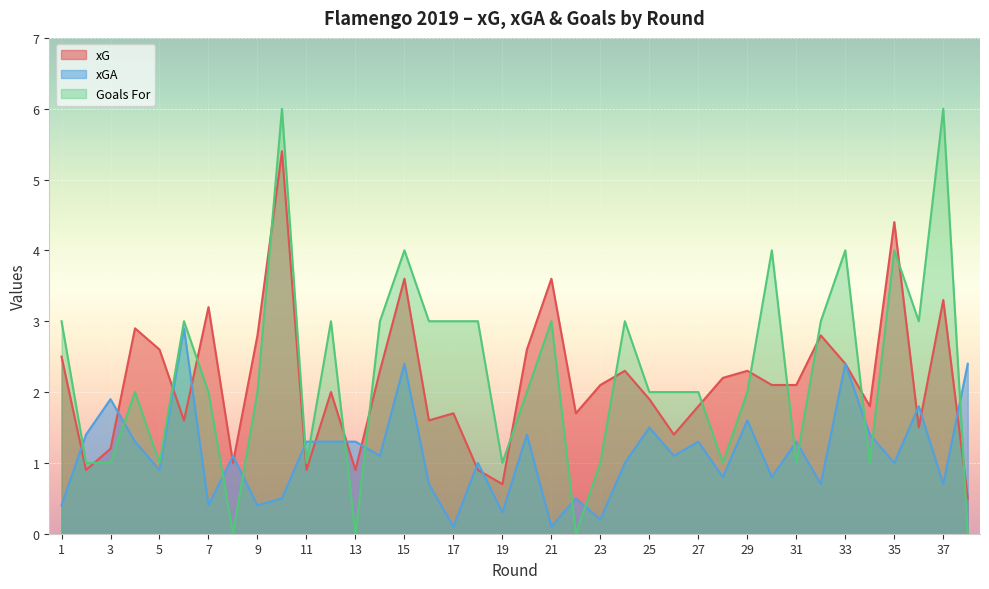

Which label corresponds to the smallest value in the chart?

8